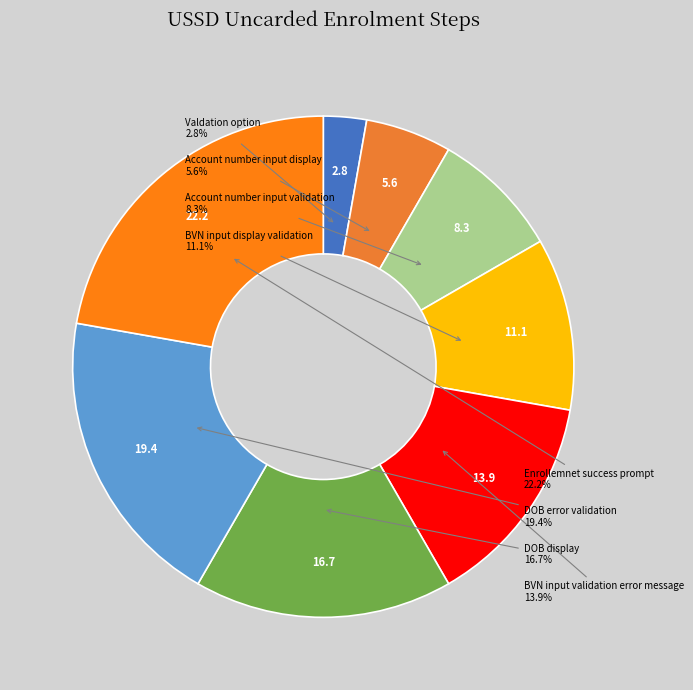

Does BVN input display validation represent more than half of the total?

No